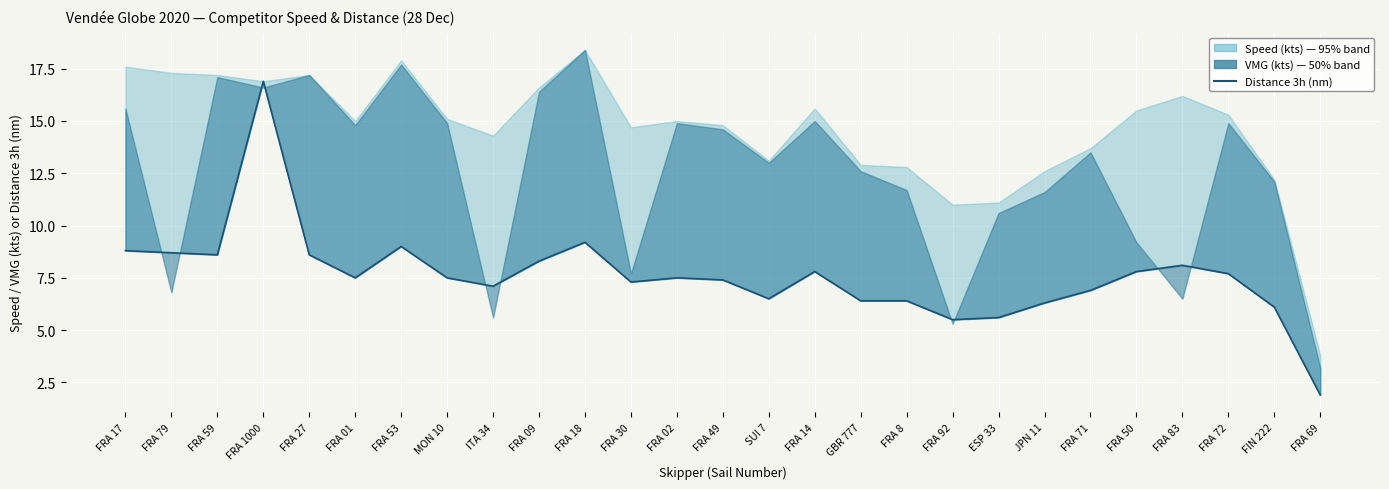

How many interior local peaks (higher than both neighbors) does the data have?

6